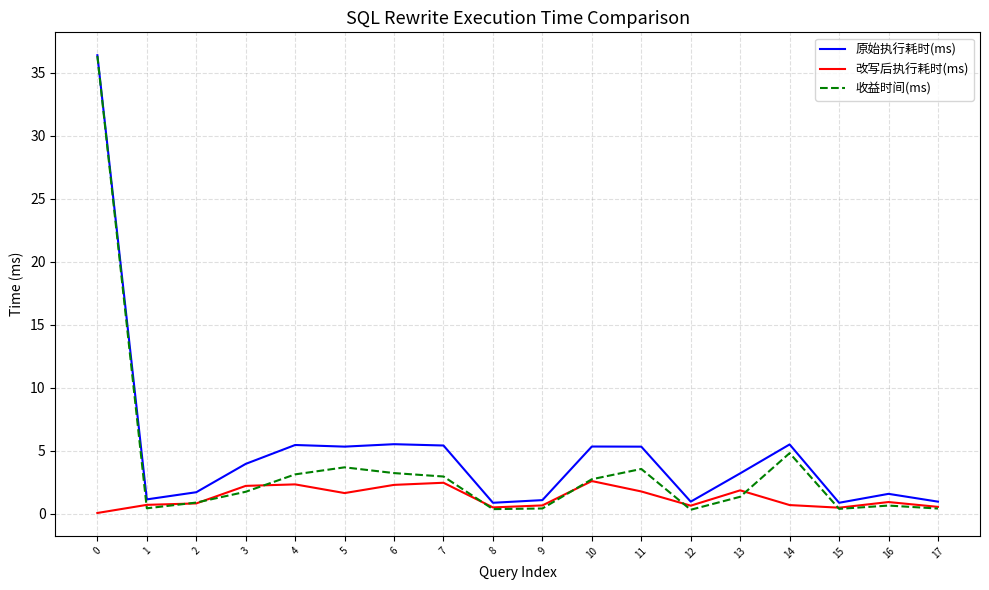

Where is the first local minimum for 原始执行耗时(ms)?

1